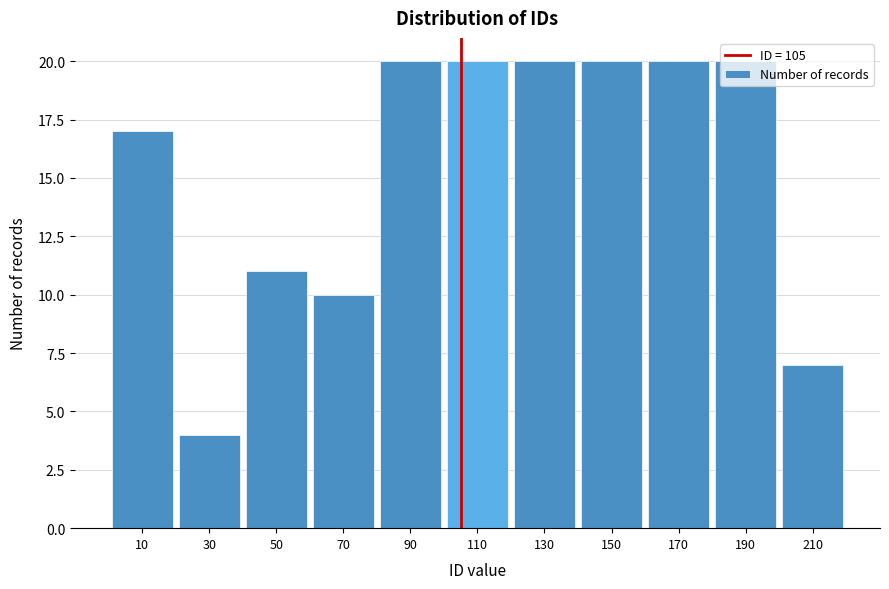

Reading left to right, list every bar in this chart as the range it spans on the x-axis followed by its height. The values are not printed on the chart, so give them approximately, as read against the axis.

0 to 20: 17
20 to 40: 4
40 to 60: 11
60 to 80: 10
80 to 100: 20
100 to 120: 20
120 to 140: 20
140 to 160: 20
160 to 180: 20
180 to 200: 20
200 to 220: 7